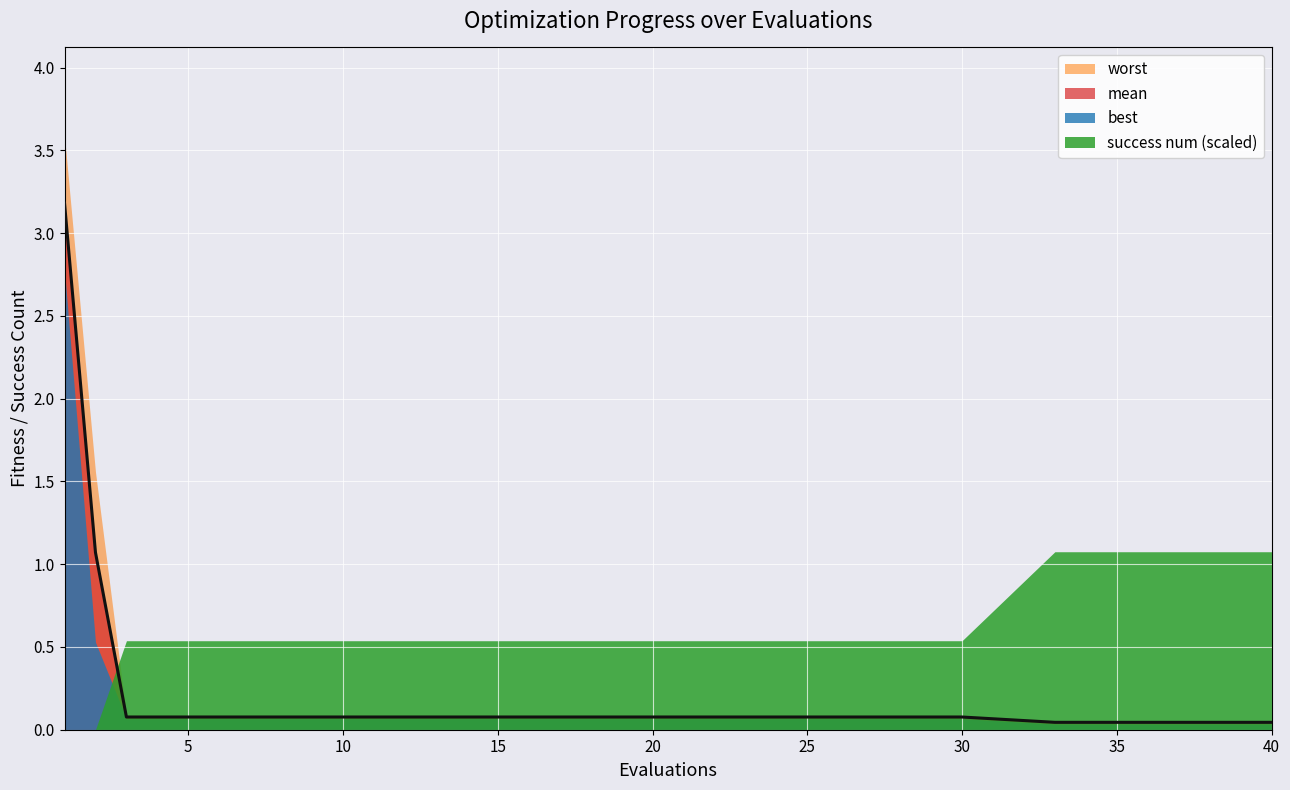

Reading left to right, what are all the values shown in this chart?

mean: 3.2	1.1	0.1	0.1	0.1	0.1	0.1	0.1	0.1	0.0	0.0	0.0	0.0
best: 2.8	0.5	0.1	0.1	0.1	0.1	0.1	0.1	0.1	0.0	0.0	0.0	0.0
worst: 3.6	1.6	0.1	0.1	0.1	0.1	0.1	0.1	0.1	0.1	0.1	0.1	0.1
success num: 0.0	0.0	2.0	2.0	2.0	2.0	2.0	2.0	2.0	4.0	4.0	4.0	4.0